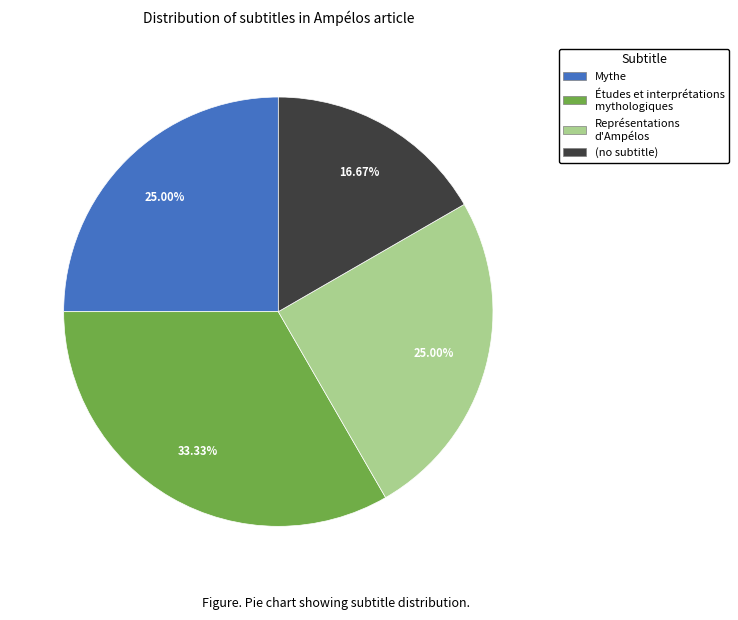

To the nearest percent, what is the average slice percentage?

25%